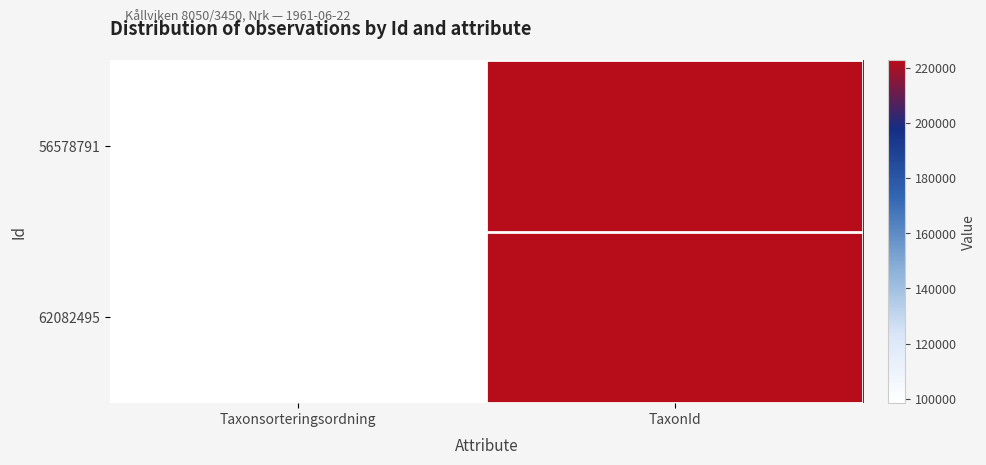

Reading left to right, extract all data points from this chart.

56578791: Taxonsorteringsordning=98431	TaxonId=222771
62082495: Taxonsorteringsordning=98520	TaxonId=222498